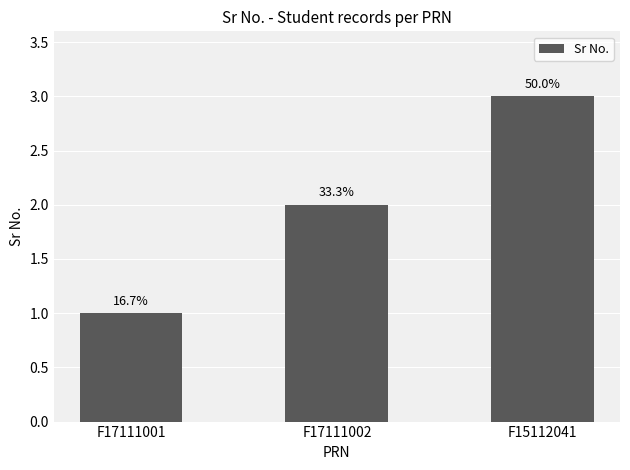

Reading right to left, extract all data points from this chart.

F15112041=3	F17111002=2	F17111001=1